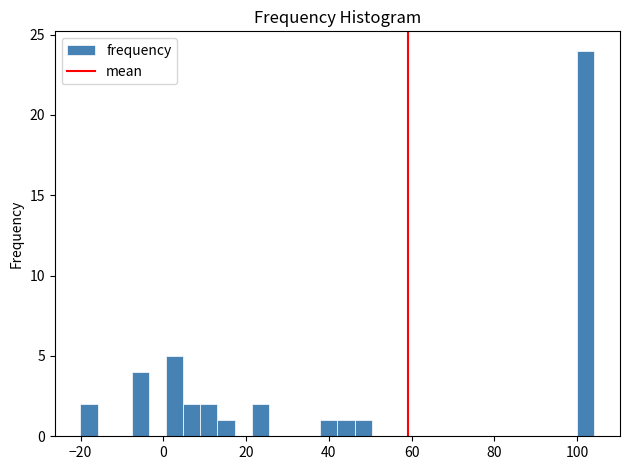

Read against the x-axis, roughly where is the centre of the tallest bar?

102